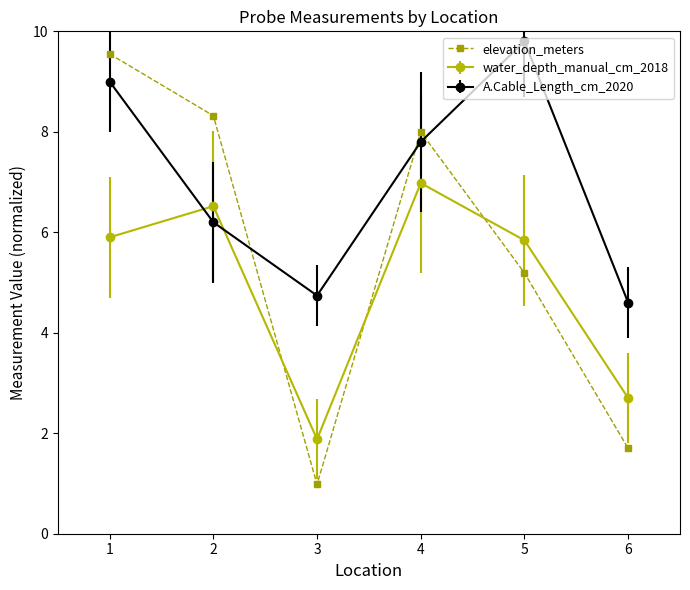

What is the difference between the maximum and minimum values in the elevation_meters series?

8.6